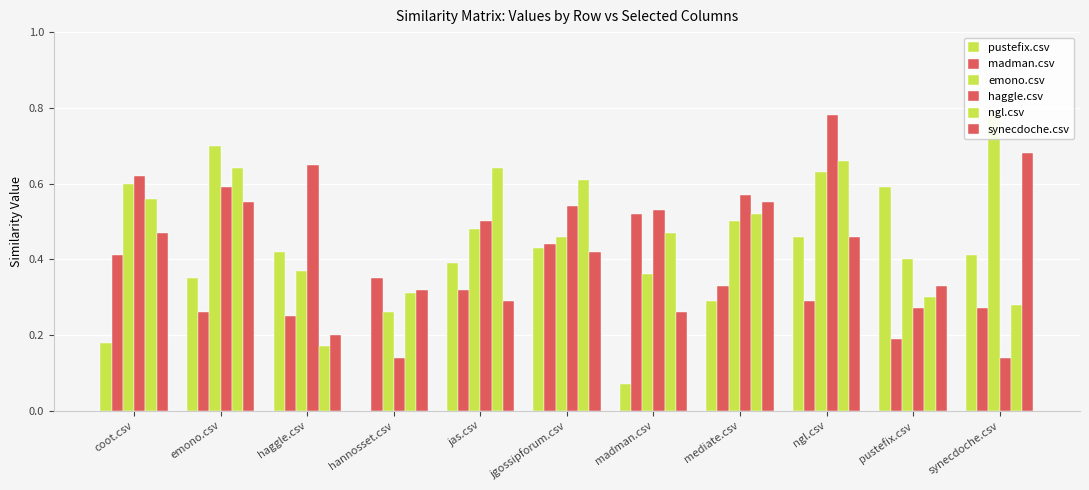

At which category is the sum across all series the highest?

ngl.csv